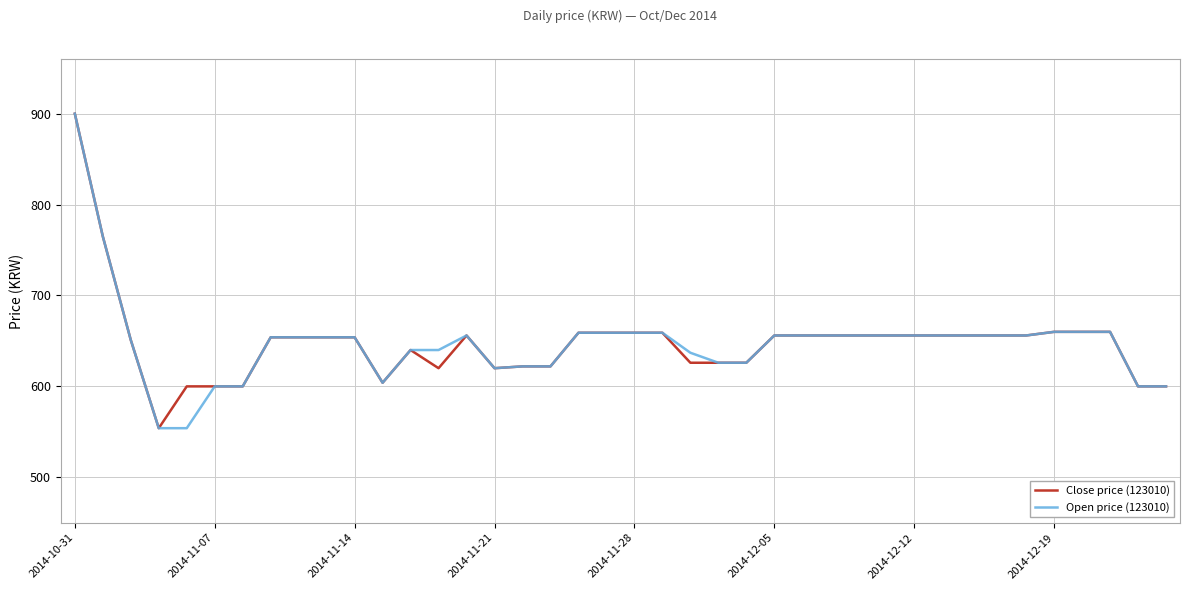

What is the sum of all Open price (123010) values?

25909